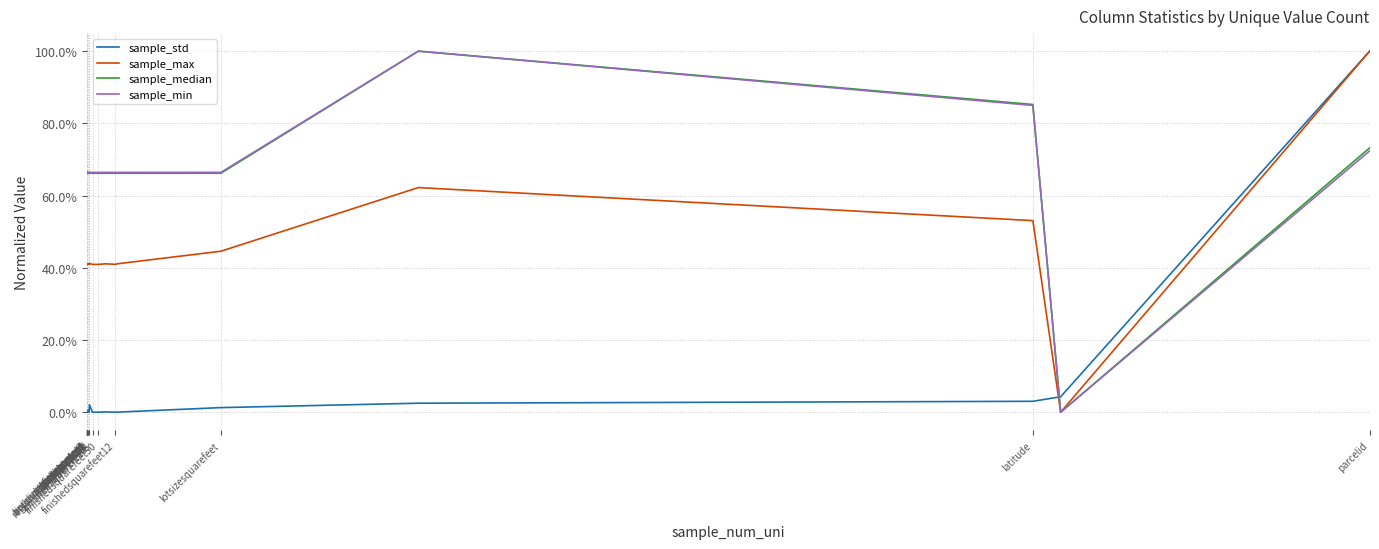

After their last crossing, which series has the higher values: sample_std or sample_max?

sample_std